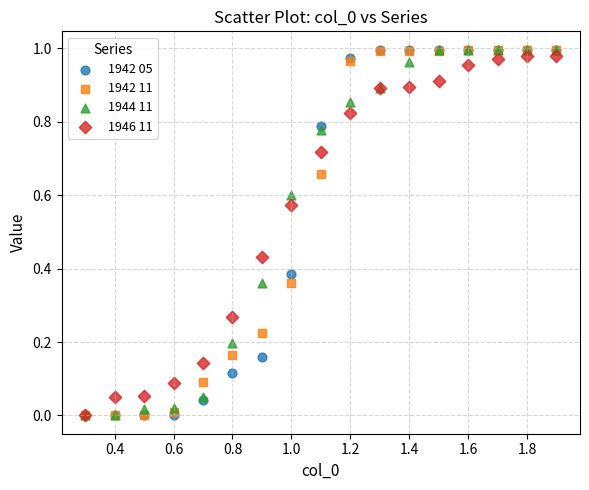

What are all the series names shown in the legend?

1942 05, 1942 11, 1944 11, 1946 11